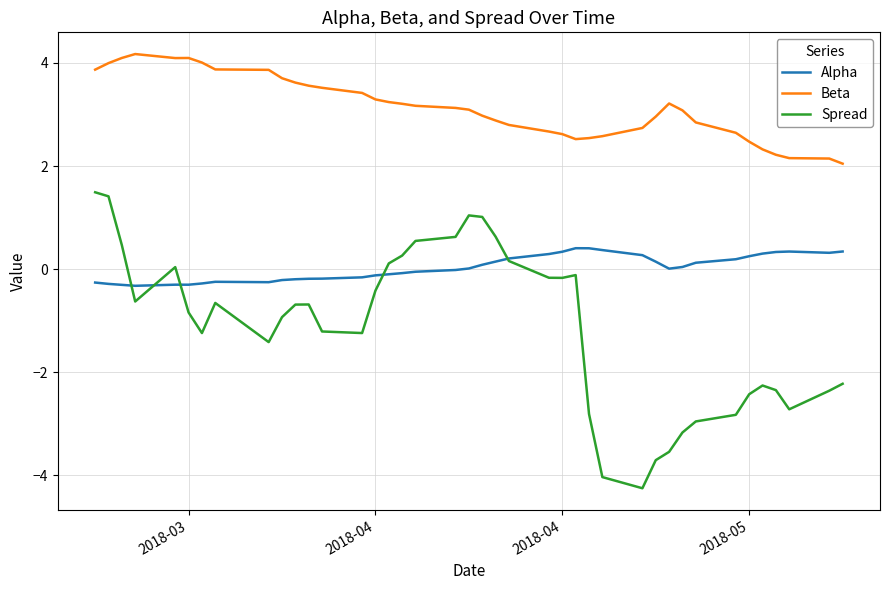

List the series in order of their peak value, lowest first.

Alpha, Spread, Beta